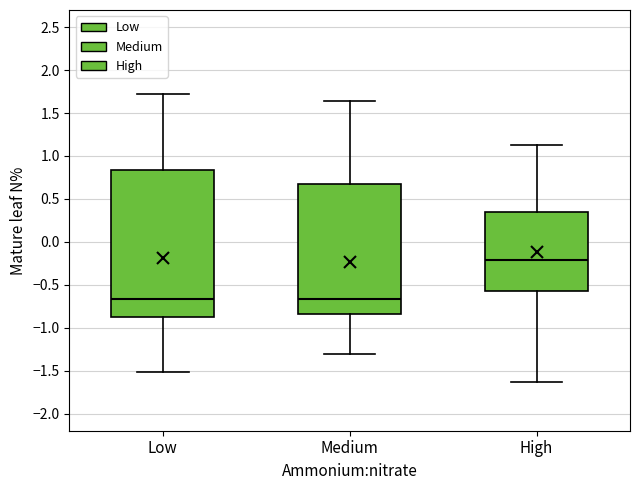

Where does the upper whisker of the box for Low end on the y-axis? The values are not printed on the chart, so give them approximately, as read against the axis.

1.70